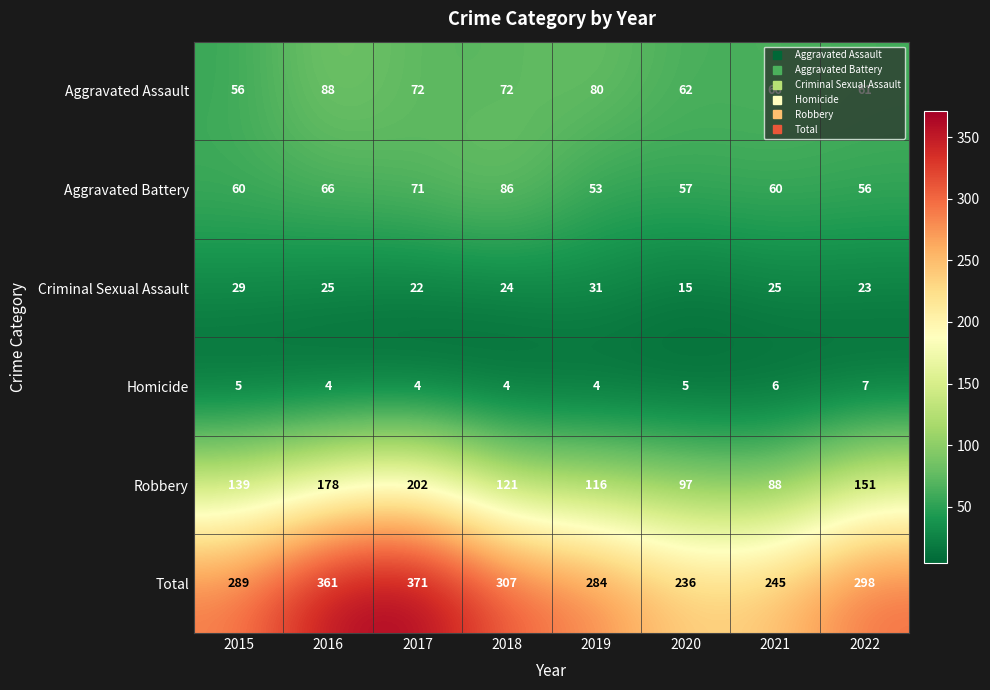

Rank the series at 2019 from highest to lowest value.

Total, Robbery, Aggravated Assault, Aggravated Battery, Criminal Sexual Assault, Homicide